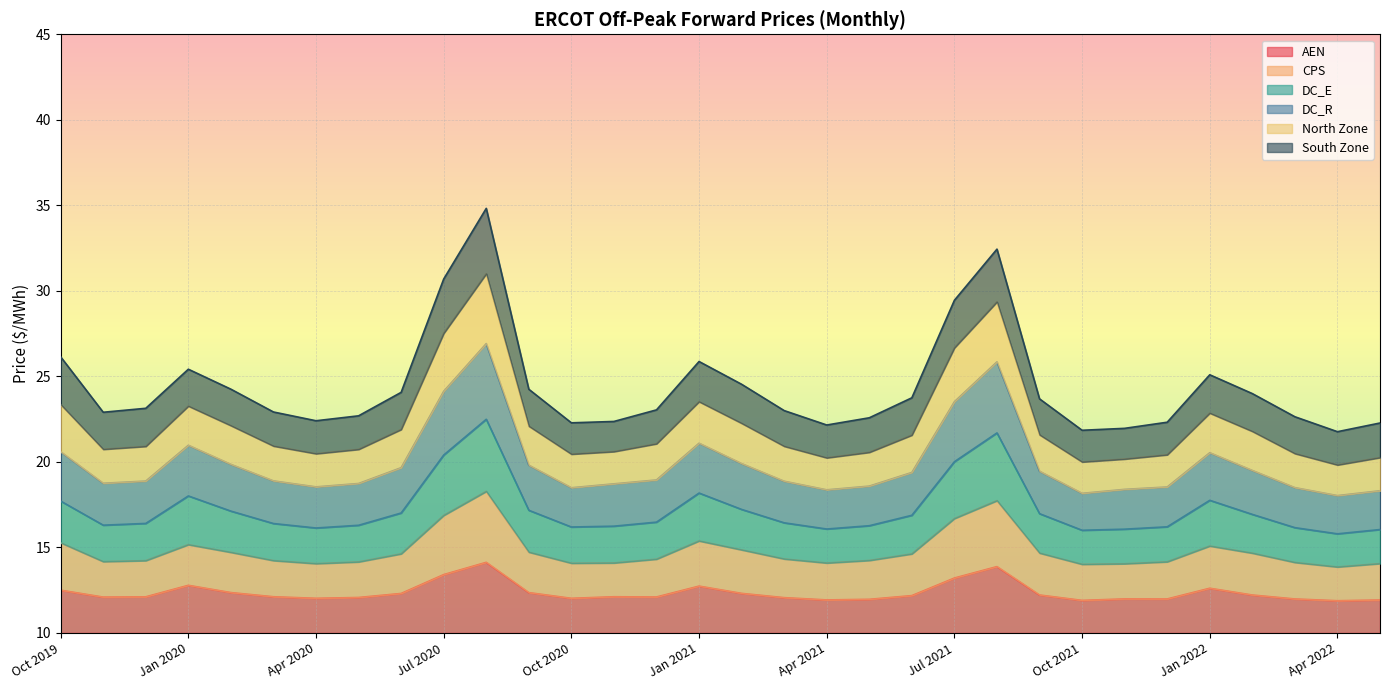

Which label corresponds to the smallest value in the chart?

Apr 2022